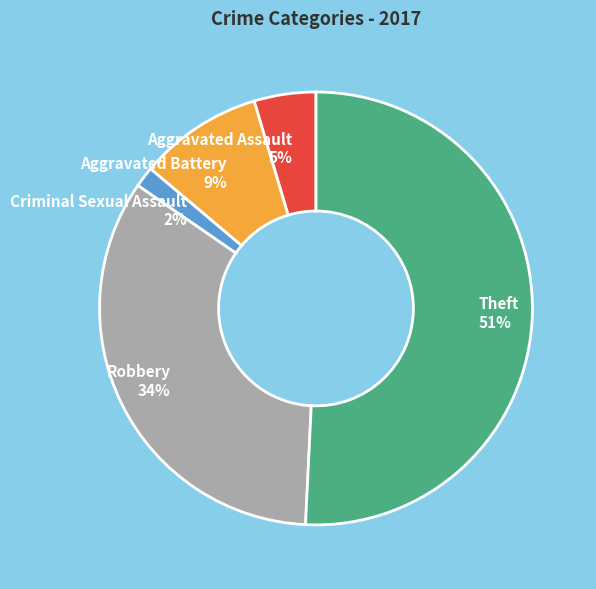

To the nearest percent, what is the combined percentage of Theft and Criminal Sexual Assault?

52%